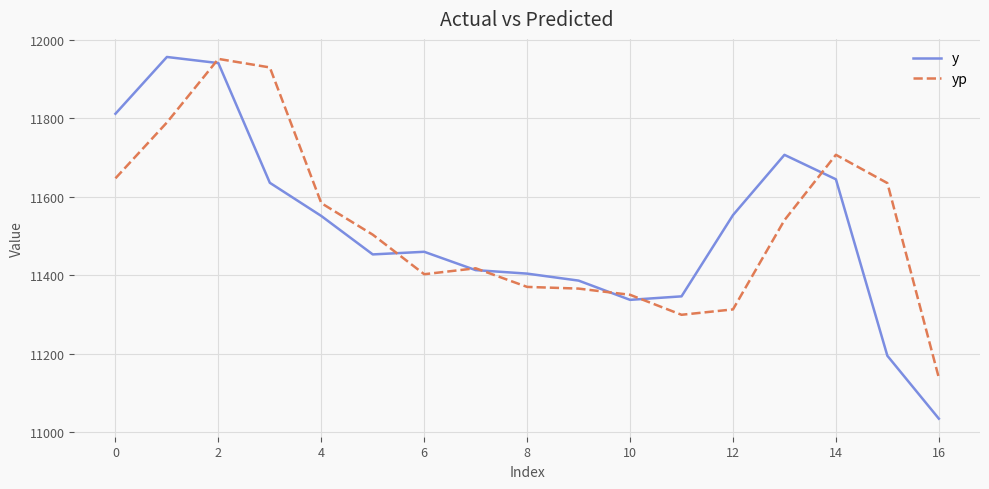

What is the greatest value displayed?

11955.7